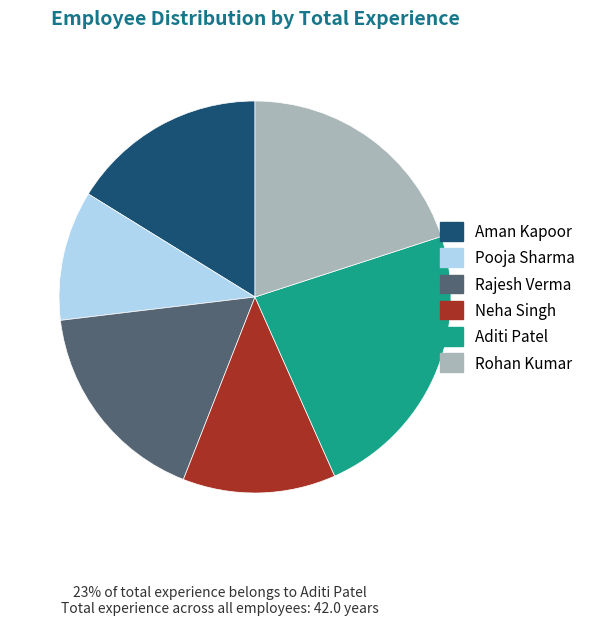

Which slice is the largest?

Aditi Patel